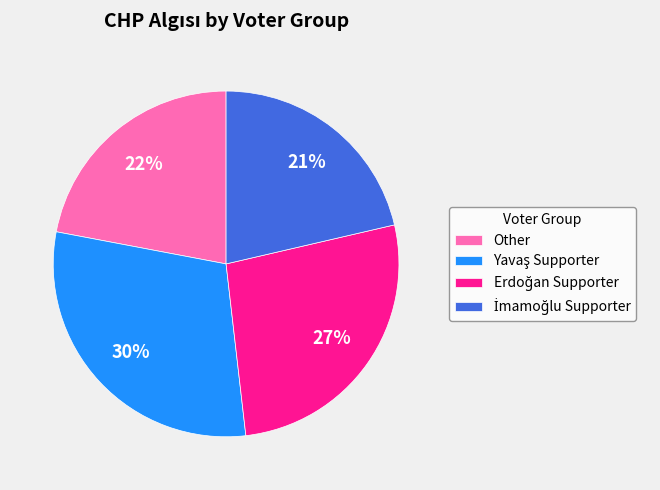

Count the number of slices in the pie.

4